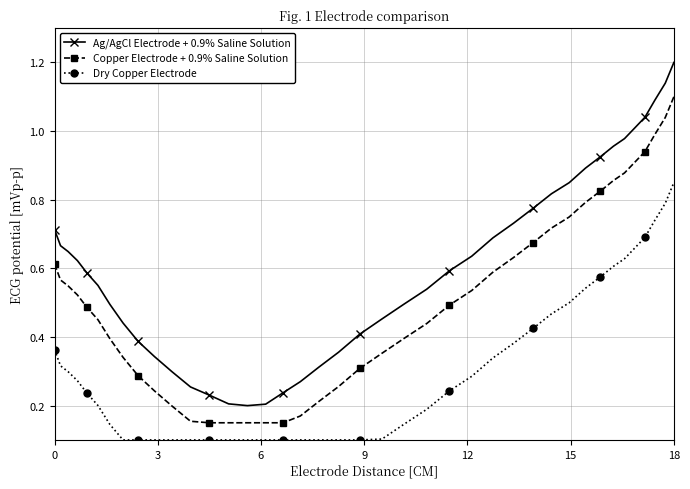

Which series has the largest range (max minus min)?

Ag/AgCl Electrode + 0.9% Saline Solution